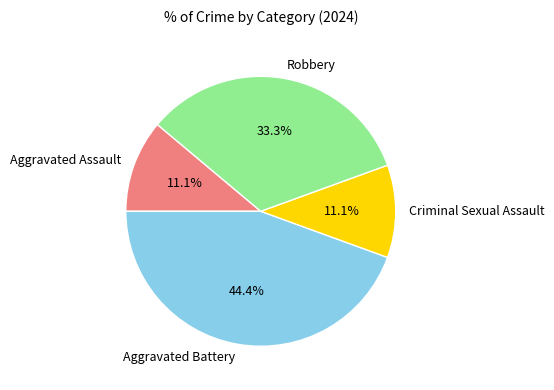

Which has a higher value, Aggravated Battery or Robbery?

Aggravated Battery